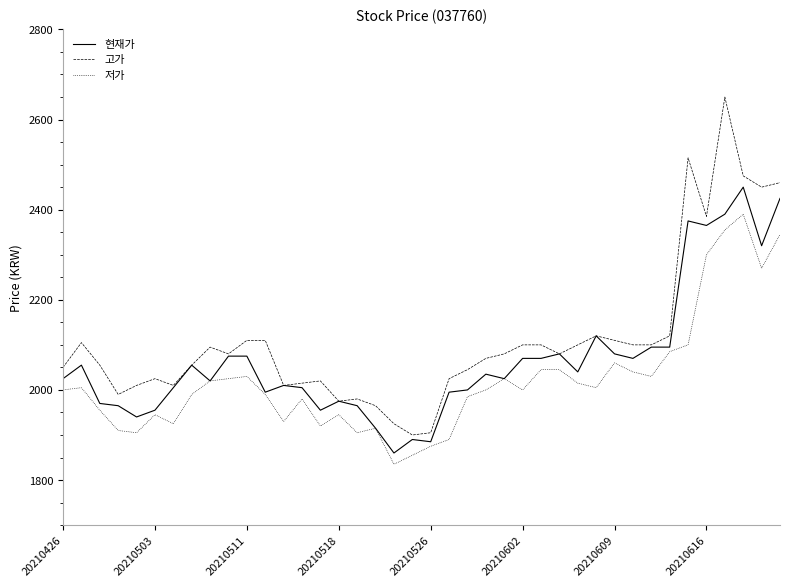

Which series has the largest range (max minus min)?

고가